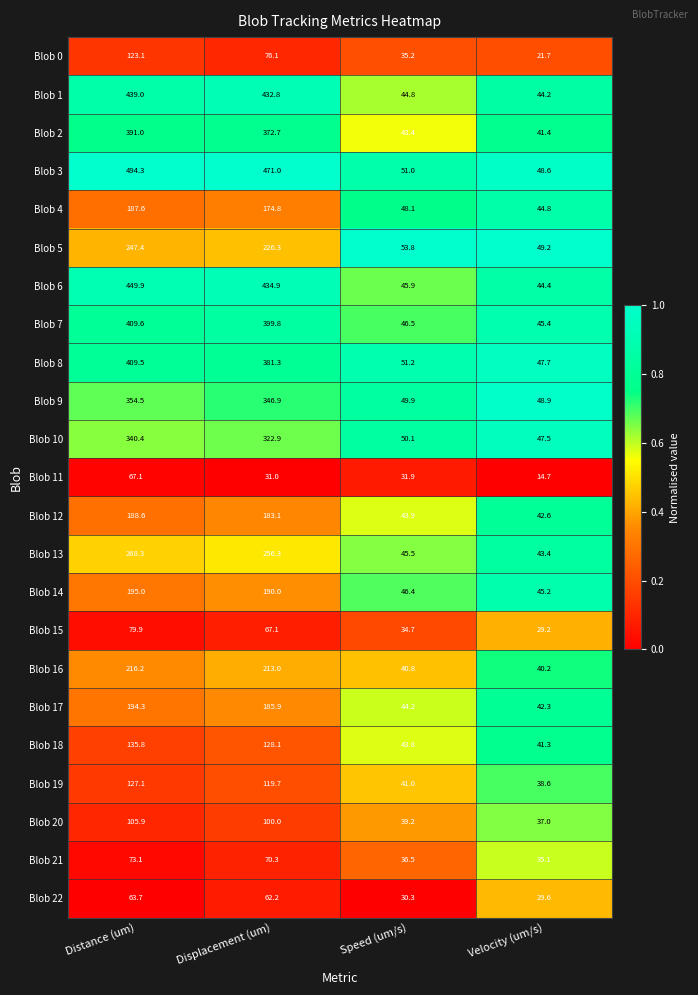

What is the total value across all series at Displacement (um)?

5246.2